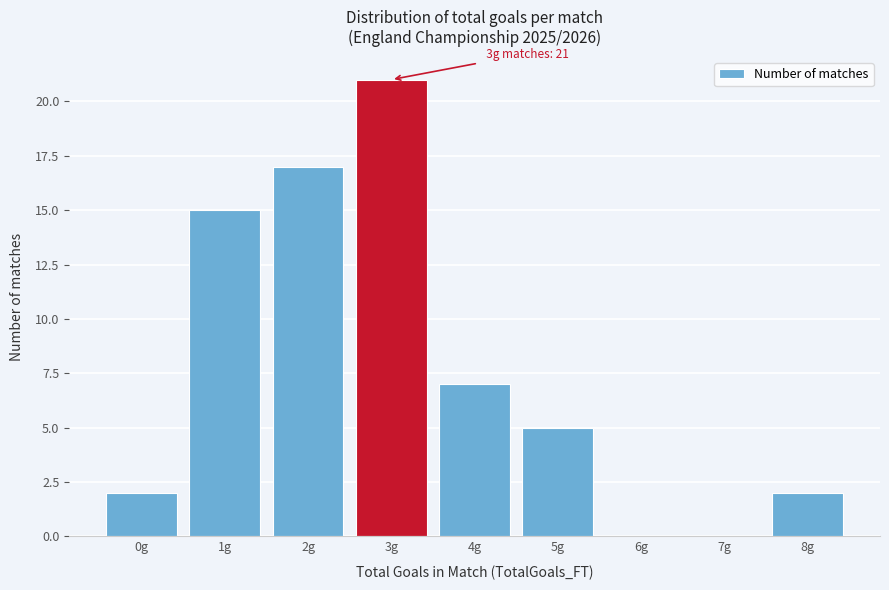

Reading right to left, what are all the values shown in this chart?

8g=2	7g=0	6g=0	5g=5	4g=7	3g=21	2g=17	1g=15	0g=2